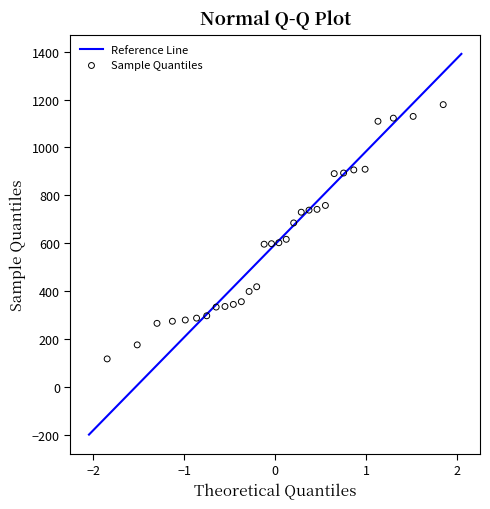

What is the range of X values (max minus min)?

3.7